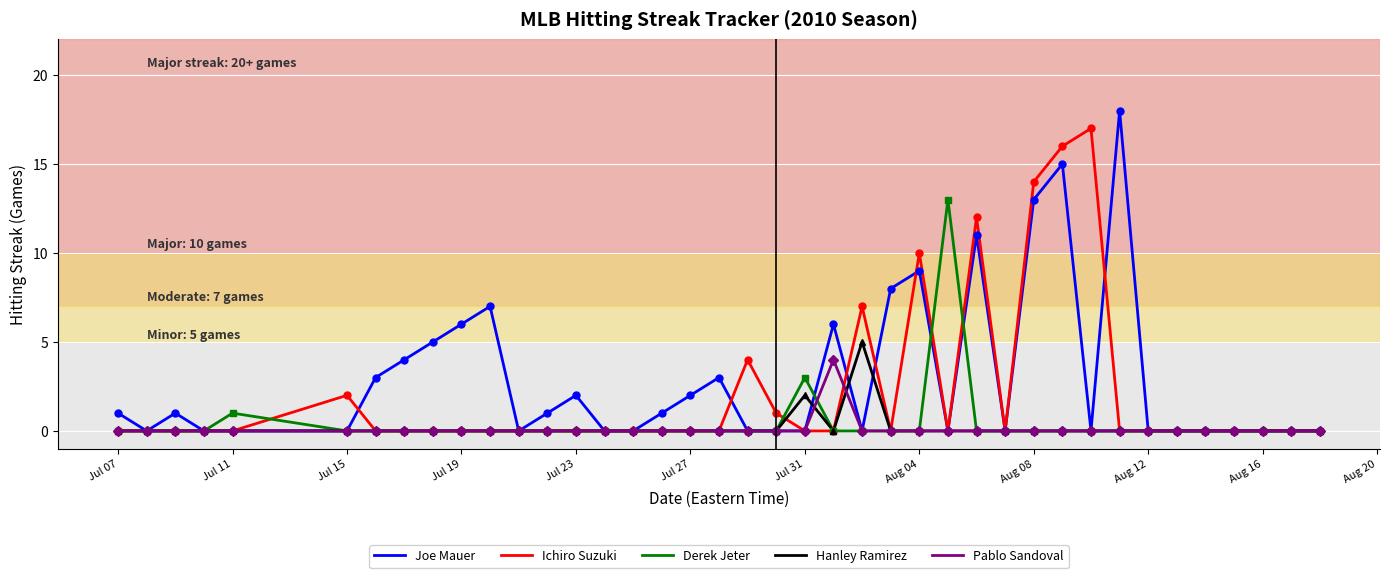

Rank the series by their maximum value, from highest to lowest.

Joe Mauer, Ichiro Suzuki, Derek Jeter, Hanley Ramirez, Pablo Sandoval